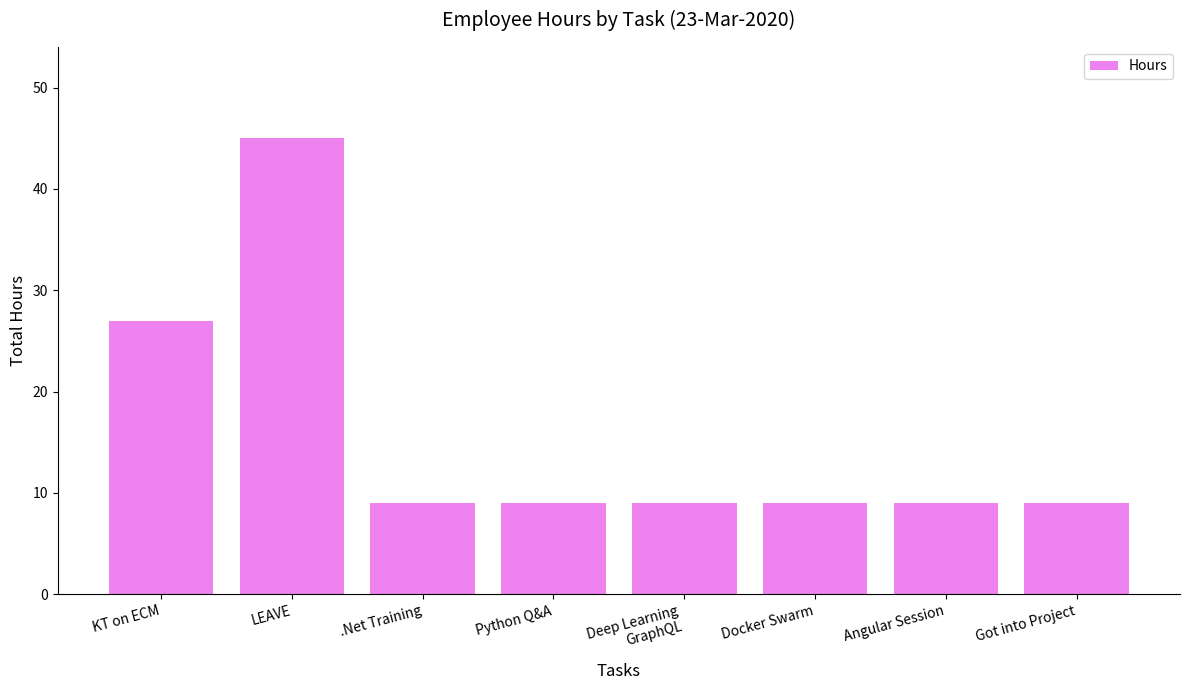

What is the value of the 6th bar from the left?

9